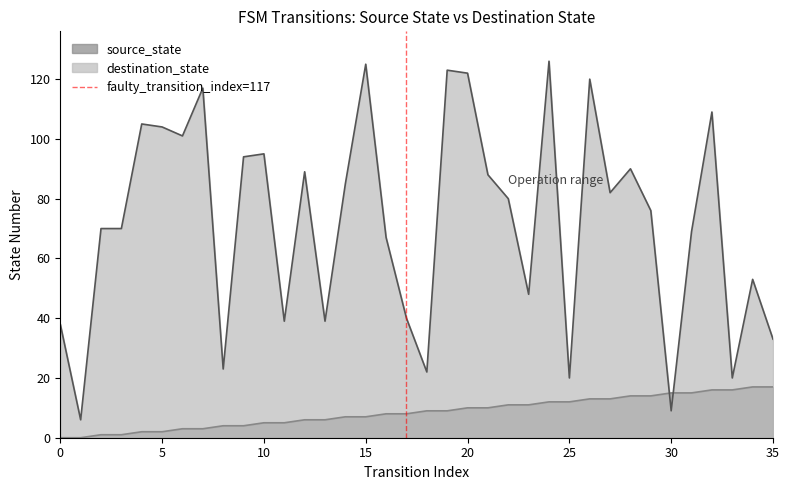

Is it true that destination_state equals 59 at 10?

False